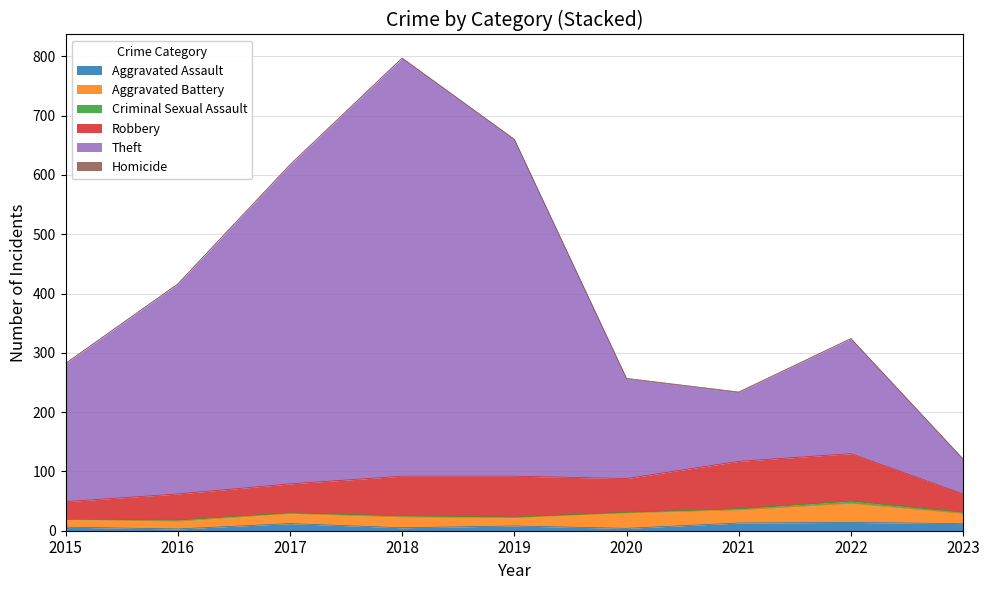

The value of Criminal Sexual Assault at 2017 is 1. True or false?

True